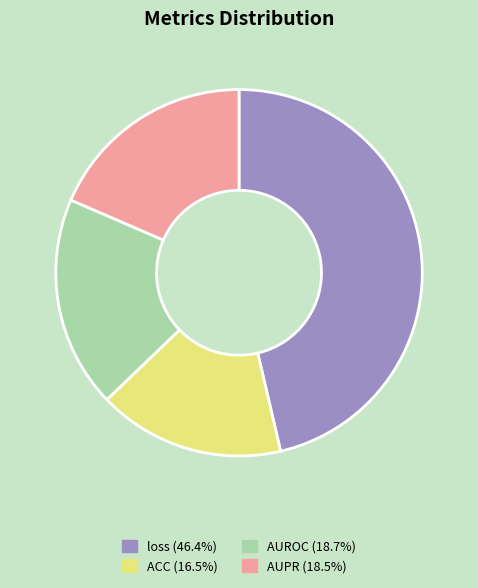

Which slice is the largest?

loss